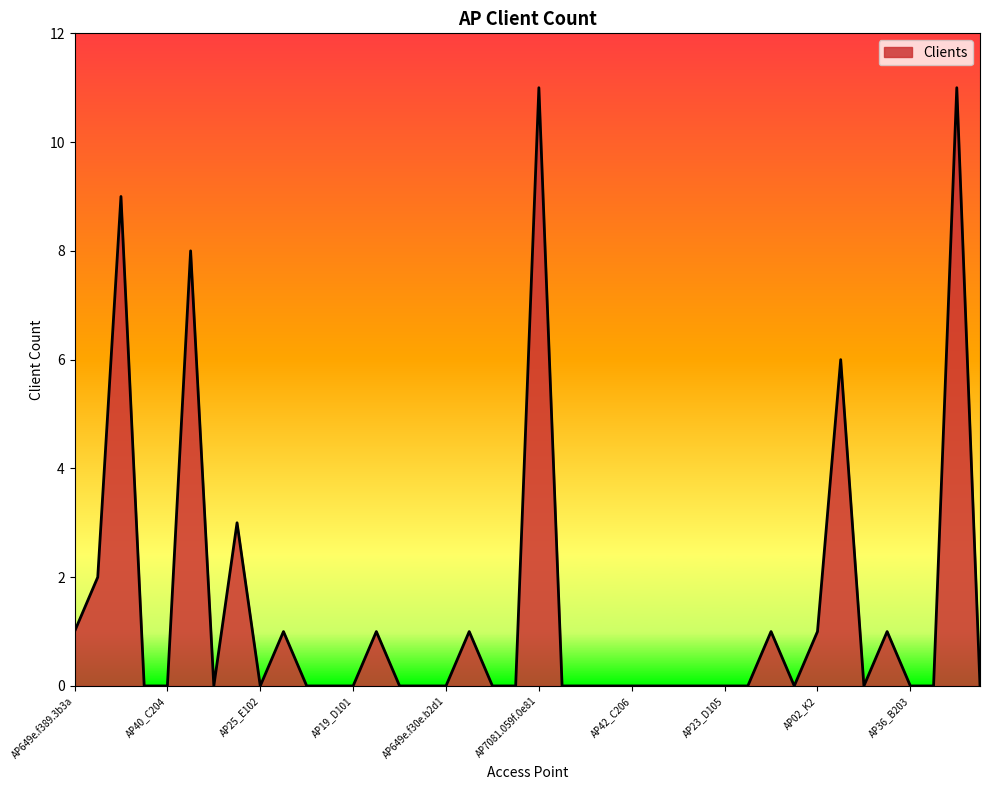

What is the greatest value displayed?

11